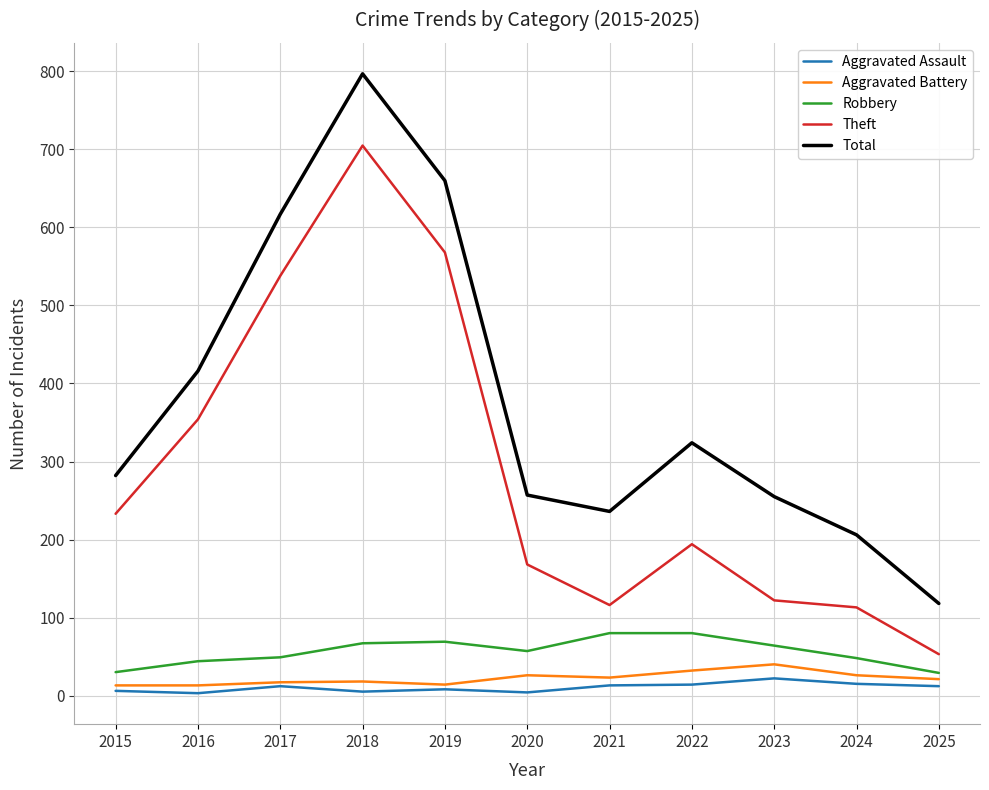

What is the approximate value of Aggravated Assault at 2019?

8